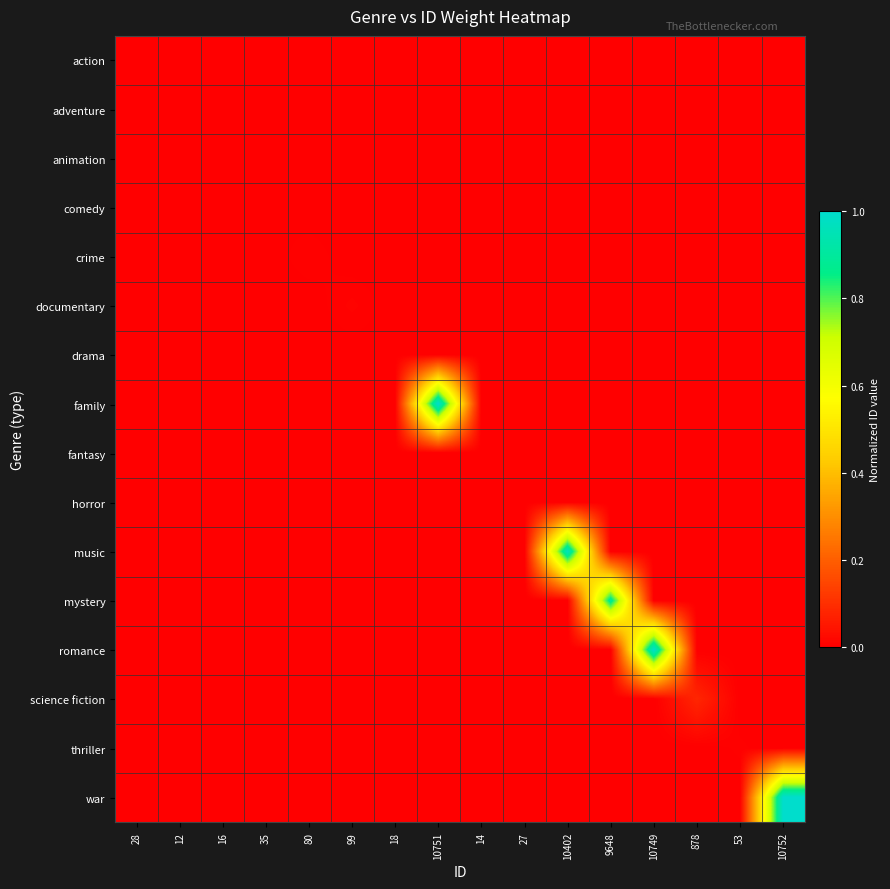

Reading left to right, list all the values displayed in this chart.

action: 28=0.0	12=0.0	16=0.0	35=0.0	80=0.0	99=0.0	18=0.0	10751=0.0	14=0.0	27=0.0	10402=0.0	9648=0.0	10749=0.0	878=0.0	53=0.0	10752=0.0
adventure: 28=0.0	12=0.0	16=0.0	35=0.0	80=0.0	99=0.0	18=0.0	10751=0.0	14=0.0	27=0.0	10402=0.0	9648=0.0	10749=0.0	878=0.0	53=0.0	10752=0.0
animation: 28=0.0	12=0.0	16=0.0	35=0.0	80=0.0	99=0.0	18=0.0	10751=0.0	14=0.0	27=0.0	10402=0.0	9648=0.0	10749=0.0	878=0.0	53=0.0	10752=0.0
comedy: 28=0.0	12=0.0	16=0.0	35=0.0	80=0.0	99=0.0	18=0.0	10751=0.0	14=0.0	27=0.0	10402=0.0	9648=0.0	10749=0.0	878=0.0	53=0.0	10752=0.0
crime: 28=0.0	12=0.0	16=0.0	35=0.0	80=0.0	99=0.0	18=0.0	10751=0.0	14=0.0	27=0.0	10402=0.0	9648=0.0	10749=0.0	878=0.0	53=0.0	10752=0.0
documentary: 28=0.0	12=0.0	16=0.0	35=0.0	80=0.0	99=0.0	18=0.0	10751=0.0	14=0.0	27=0.0	10402=0.0	9648=0.0	10749=0.0	878=0.0	53=0.0	10752=0.0
drama: 28=0.0	12=0.0	16=0.0	35=0.0	80=0.0	99=0.0	18=0.0	10751=0.0	14=0.0	27=0.0	10402=0.0	9648=0.0	10749=0.0	878=0.0	53=0.0	10752=0.0
family: 28=0.0	12=0.0	16=0.0	35=0.0	80=0.0	99=0.0	18=0.0	10751=1.0	14=0.0	27=0.0	10402=0.0	9648=0.0	10749=0.0	878=0.0	53=0.0	10752=0.0
fantasy: 28=0.0	12=0.0	16=0.0	35=0.0	80=0.0	99=0.0	18=0.0	10751=0.0	14=0.0	27=0.0	10402=0.0	9648=0.0	10749=0.0	878=0.0	53=0.0	10752=0.0
horror: 28=0.0	12=0.0	16=0.0	35=0.0	80=0.0	99=0.0	18=0.0	10751=0.0	14=0.0	27=0.0	10402=0.0	9648=0.0	10749=0.0	878=0.0	53=0.0	10752=0.0
music: 28=0.0	12=0.0	16=0.0	35=0.0	80=0.0	99=0.0	18=0.0	10751=0.0	14=0.0	27=0.0	10402=1.0	9648=0.0	10749=0.0	878=0.0	53=0.0	10752=0.0
mystery: 28=0.0	12=0.0	16=0.0	35=0.0	80=0.0	99=0.0	18=0.0	10751=0.0	14=0.0	27=0.0	10402=0.0	9648=0.9	10749=0.0	878=0.0	53=0.0	10752=0.0
romance: 28=0.0	12=0.0	16=0.0	35=0.0	80=0.0	99=0.0	18=0.0	10751=0.0	14=0.0	27=0.0	10402=0.0	9648=0.0	10749=1.0	878=0.0	53=0.0	10752=0.0
science fiction: 28=0.0	12=0.0	16=0.0	35=0.0	80=0.0	99=0.0	18=0.0	10751=0.0	14=0.0	27=0.0	10402=0.0	9648=0.0	10749=0.0	878=0.1	53=0.0	10752=0.0
thriller: 28=0.0	12=0.0	16=0.0	35=0.0	80=0.0	99=0.0	18=0.0	10751=0.0	14=0.0	27=0.0	10402=0.0	9648=0.0	10749=0.0	878=0.0	53=0.0	10752=0.0
war: 28=0.0	12=0.0	16=0.0	35=0.0	80=0.0	99=0.0	18=0.0	10751=0.0	14=0.0	27=0.0	10402=0.0	9648=0.0	10749=0.0	878=0.0	53=0.0	10752=1.0